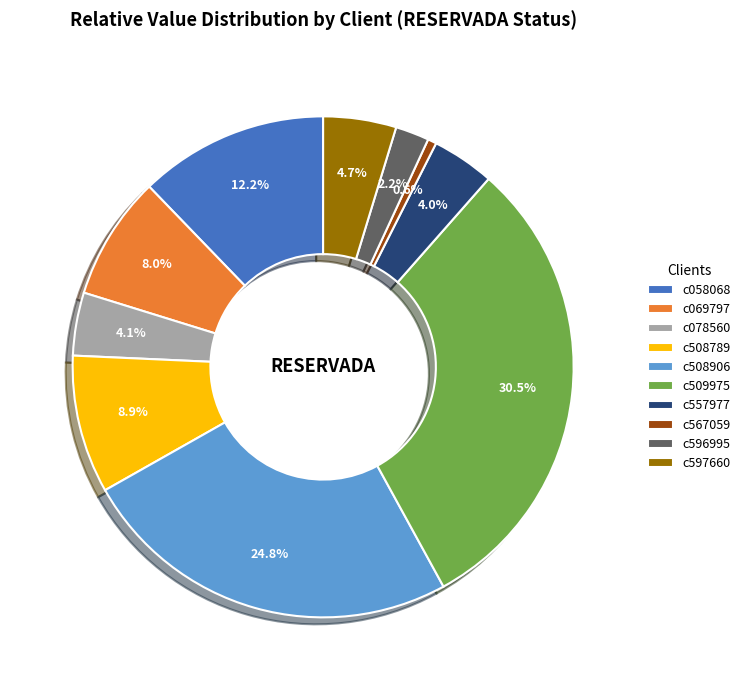

True or false: c557977 accounts for 4% of the total.

True